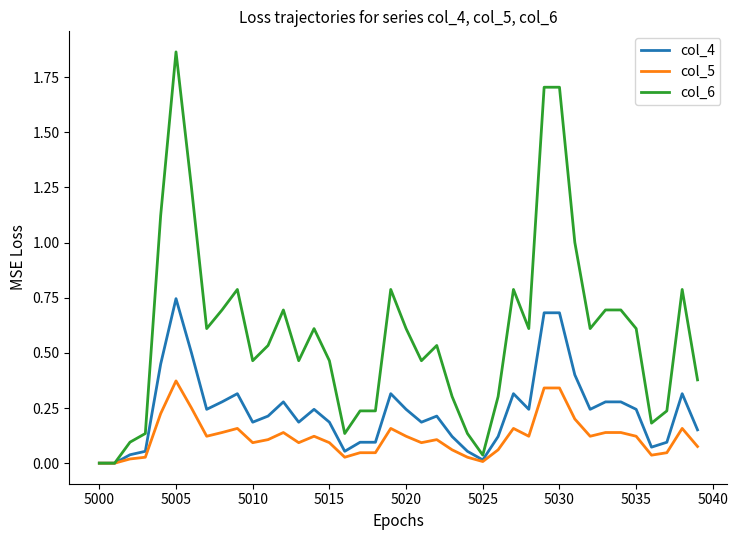

Which series has the largest total across all categories?

col_6